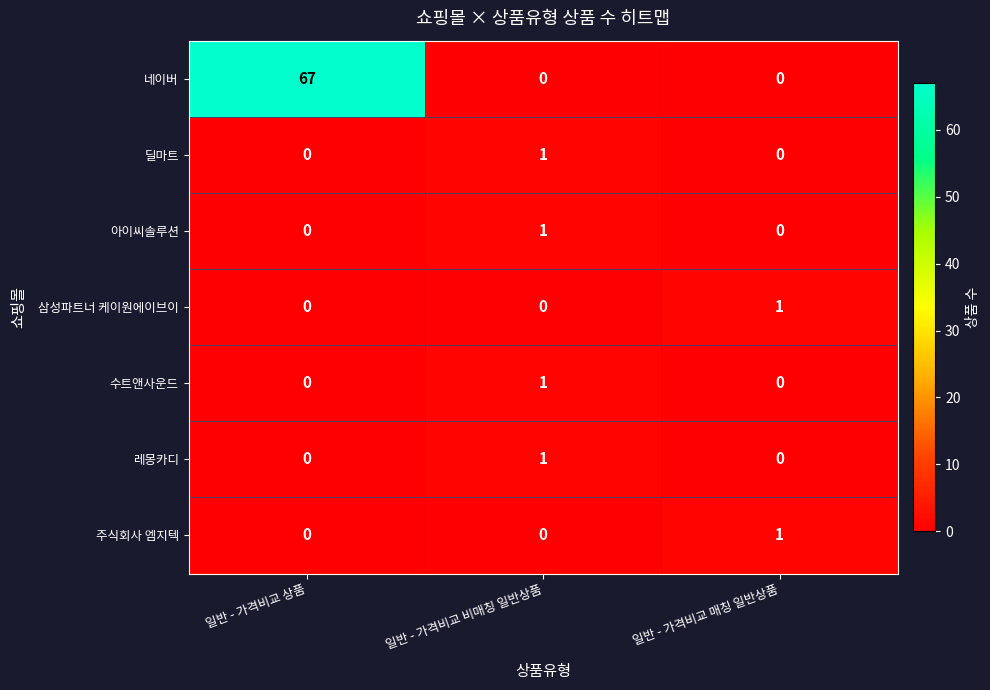

What is the greatest value displayed?

67